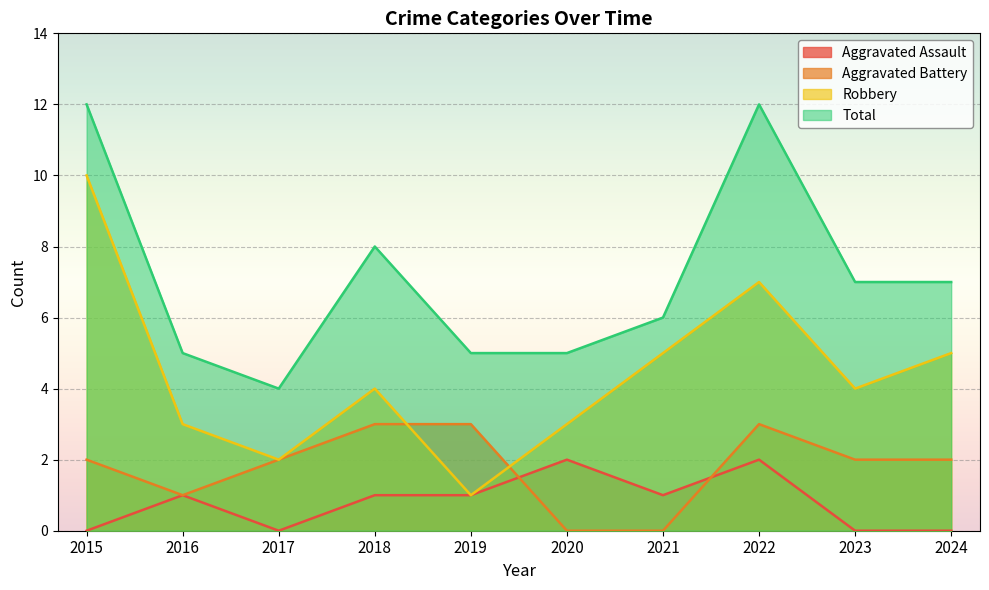

How many lines are shown in the chart?

4